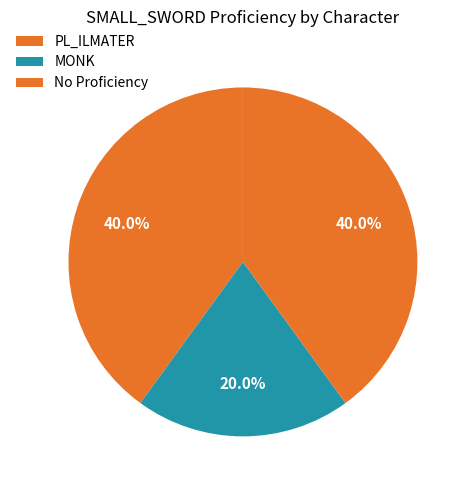

What is the smallest slice in the pie chart?

MONK